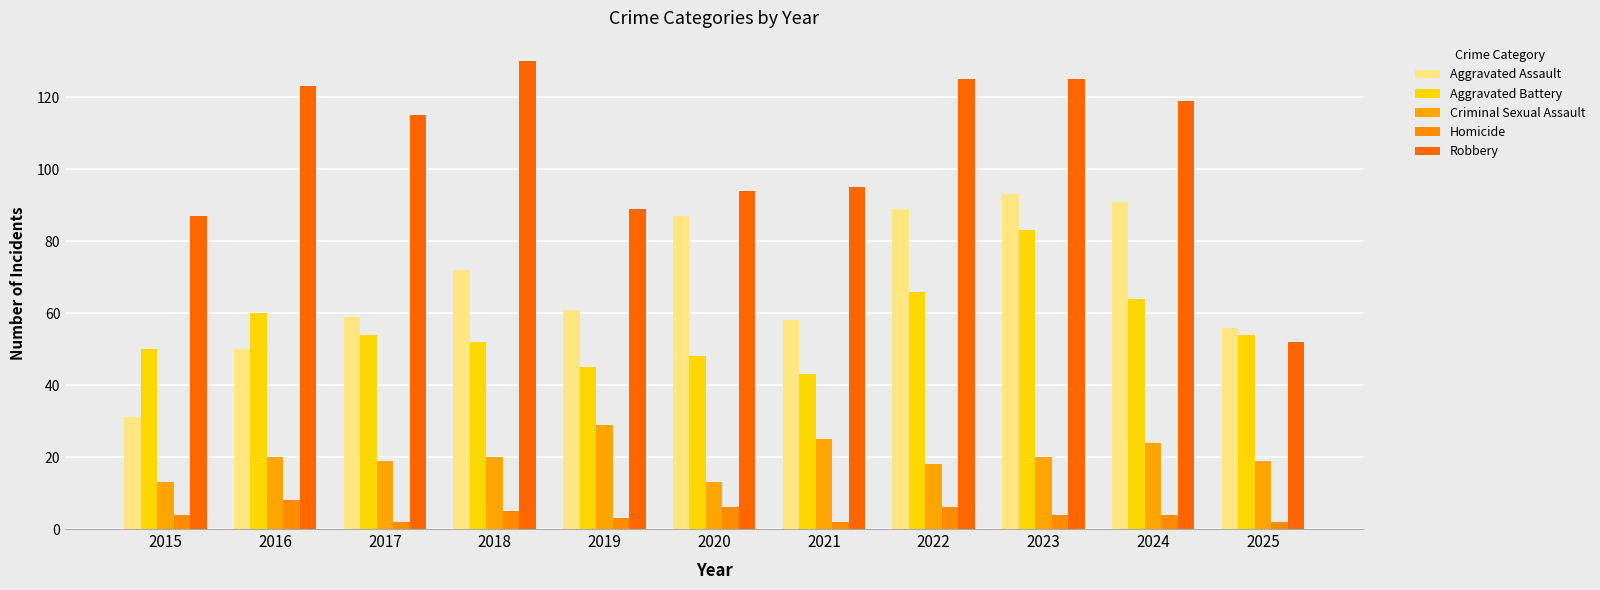

At how many categories does at least one series exceed 39?

11